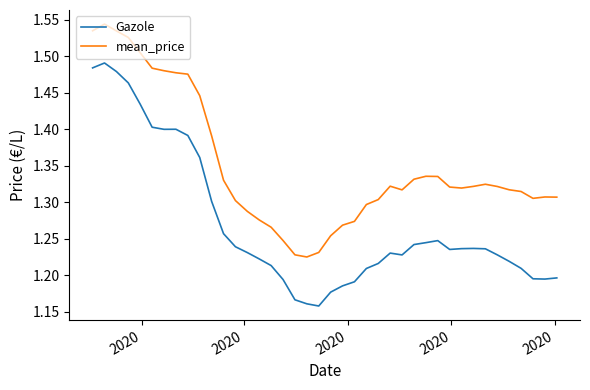

In mean_price, how many points are higher than both neighbors (excluding endpoints)?

5